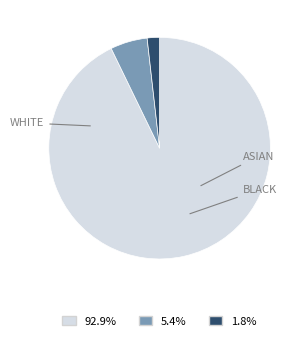

Is there a majority slice in this chart?

Yes